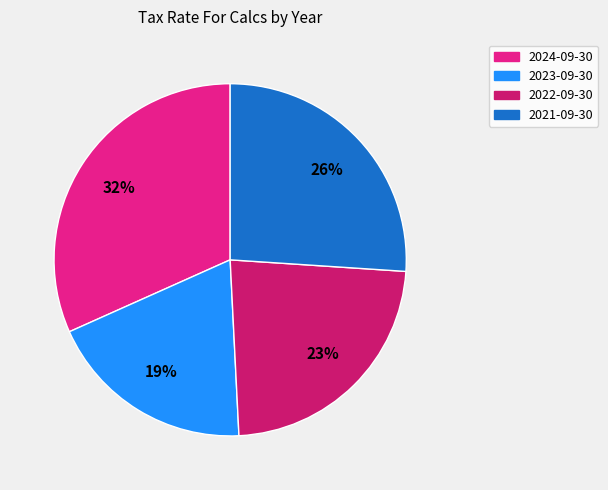

To the nearest percent, what is the average slice percentage?

25%